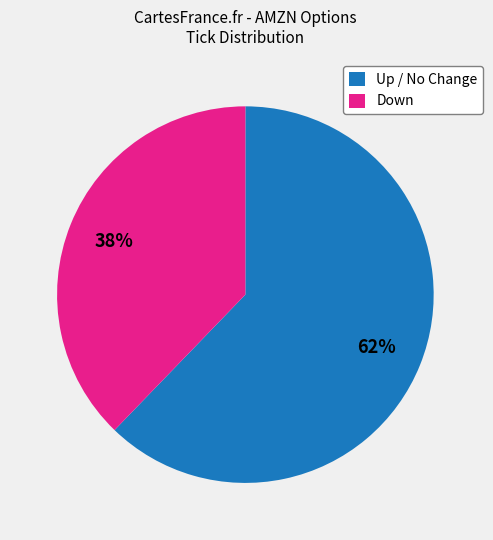

Is there a majority slice in this chart?

Yes